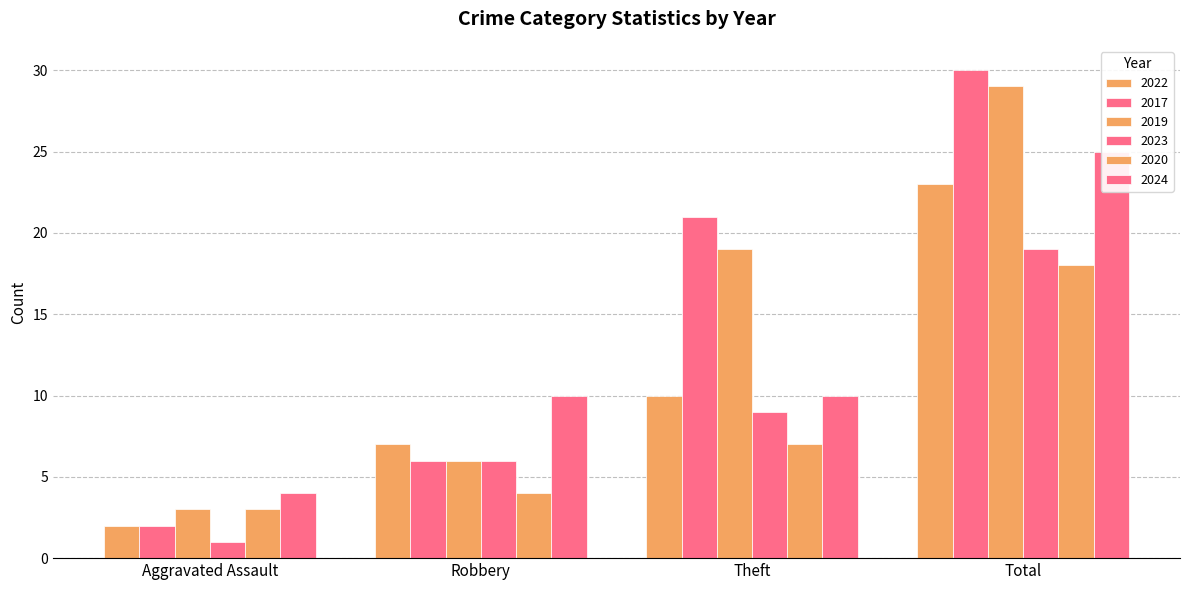

Does the chart contain stacked bars?

No